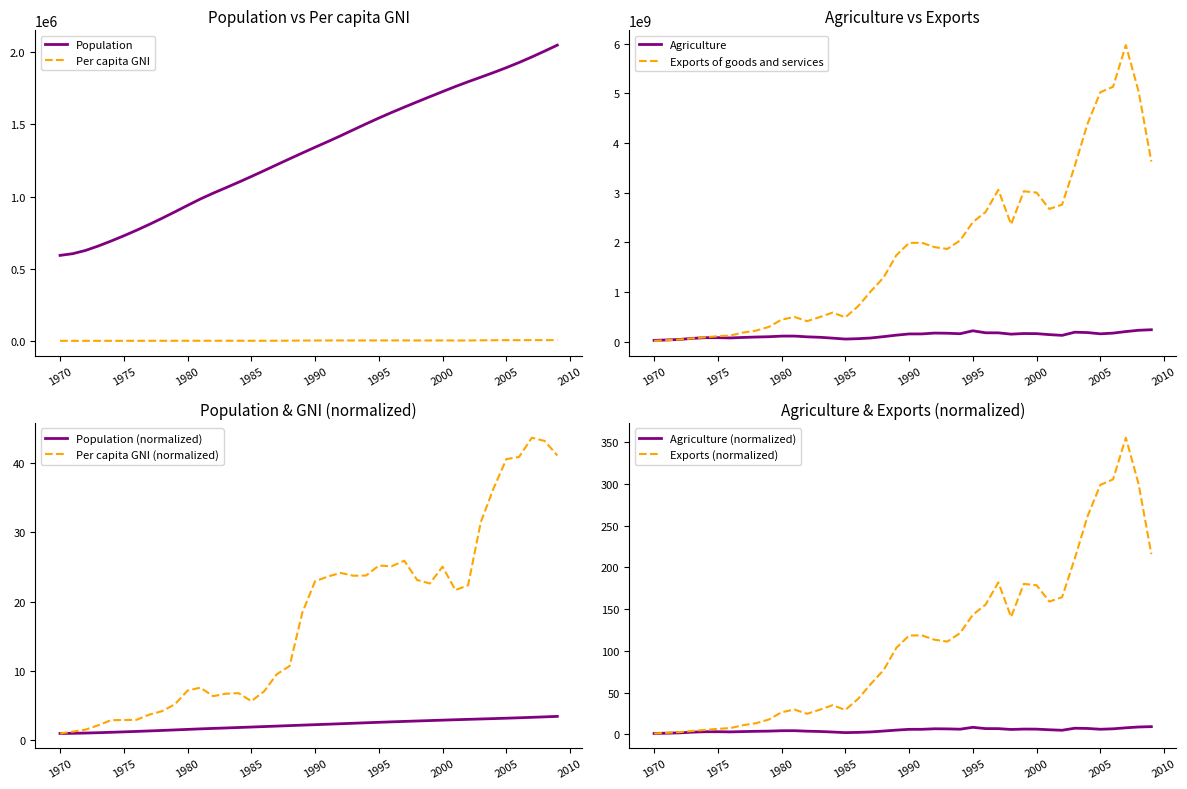

Reading right to left, list all the values displayed in this chart.

Population: 2048997	2007320	1966977	1928704	1892807	1859085	1826863	1795130	1761930	1726985	1691558	1655699	1619354	1582169	1543634	1503544	1462262	1420695	1380584	1341474	1301671	1261272	1220361	1179263	1138704	1099170	1060717	1023009	982747	938578	893500	849394	806968	766424	727930	691569	657246	626601	604139	592244
Per capita GNI: 4841	5089	5143	4817	4779	4284	3710	2637	2554	2953	2666	2726	3053	2959	2971	2802	2798	2846	2784	2704	2172	1264	1125	833	667	803	793	752	897	846	613	497	438	350	346	344	258	183	150	118
Agriculture: 240414660	229651811	203589641	172310072	158199303	183487128	191003272	127220769	142203396	161765933	164021447	151708047	177853216	178930448	219392013	159983879	169856098	173467651	156228080	155696026	131275043	101761092	74344905	60390030	52784364	71397579	88422033	97445117	113055768	112180213	99607636	93716530	85741524	75278689	80820746	80362552	66707052	45057104	34592824	26232801
Exports of goods and services: 3625814219	5037794358	5968379060	5130717850	5019471817	4389353185	3541299094	2758703467	2671122692	3000186698	3027163390	2361188675	3056374512	2609472564	2404871210	2036879730	1866018444	1902688886	1991397144	1987646281	1739475988	1291130749	1014367950	712610446	490433568	585589803	495081744	413096476	497983961	443168284	297467076	222590929	184384020	125409490	109600825	88655530	67103634	43716857	29790631	16797173